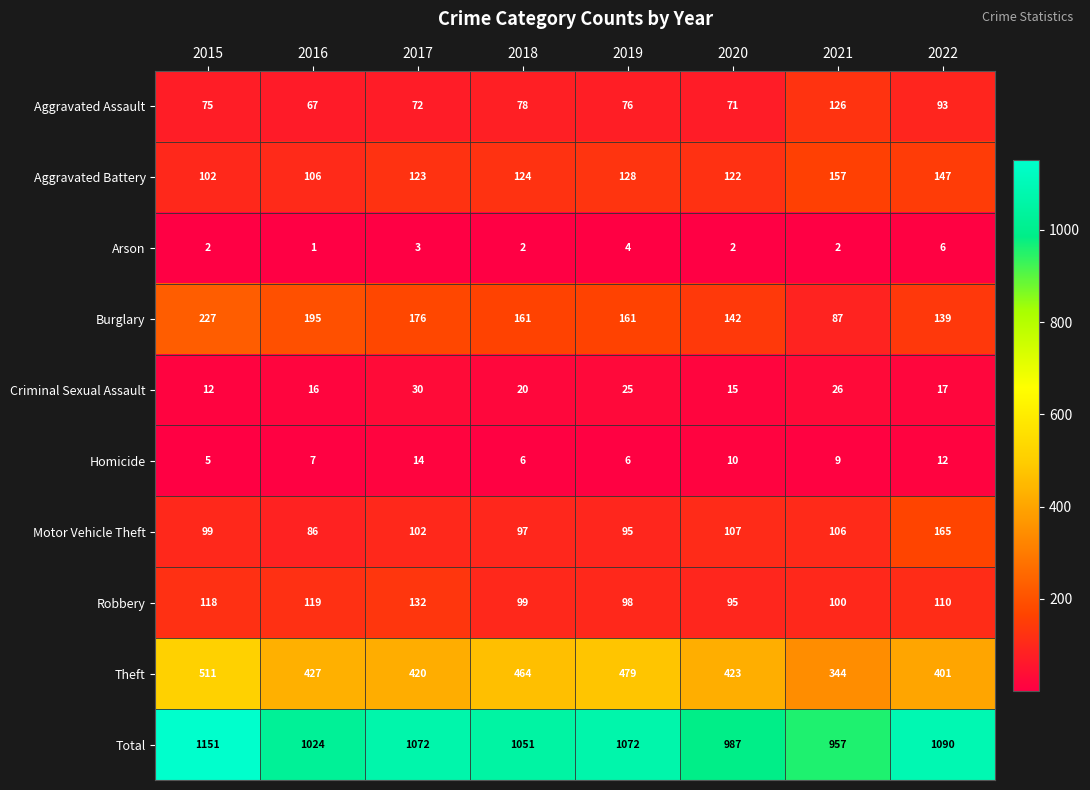

At which category is the sum across all series the highest?

2015